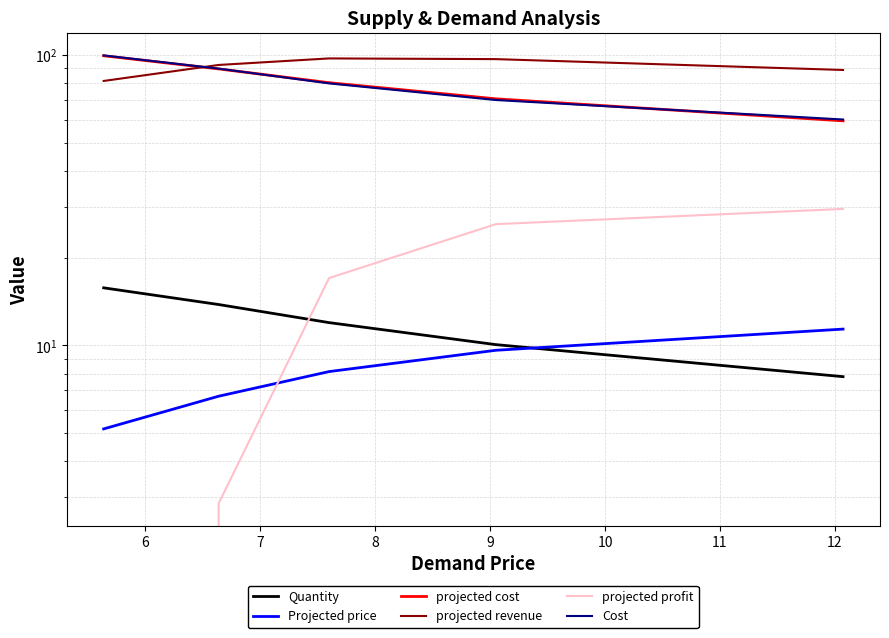

Does the chart display data point markers on the line(s)?

No